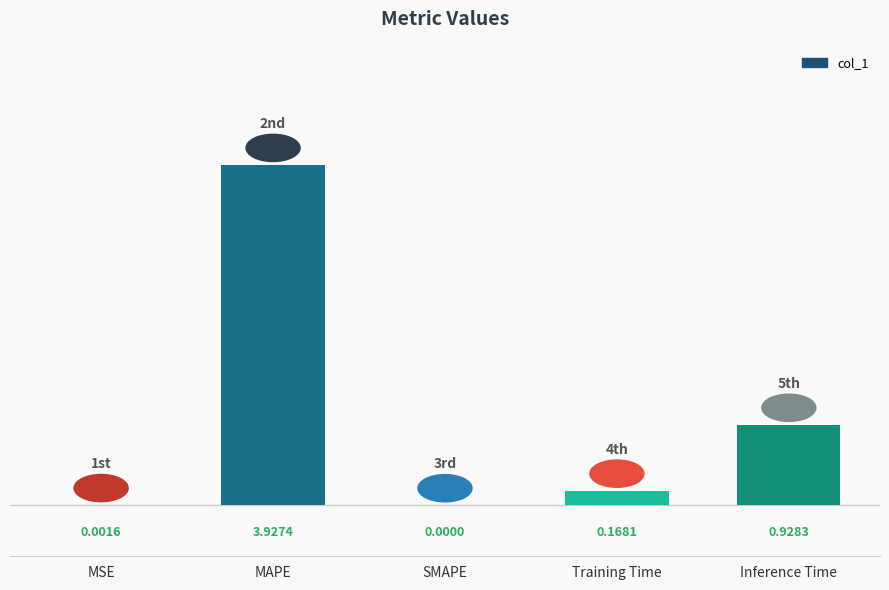

What is the average value?

1.0